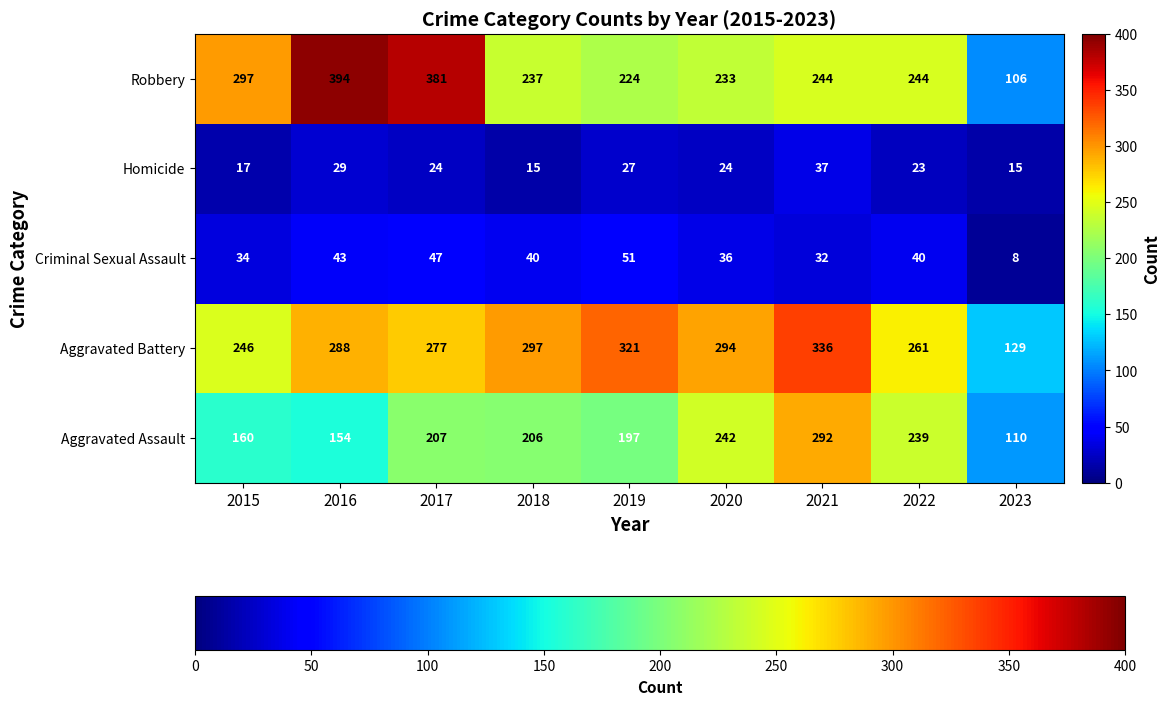

At 2017, list the series in order from largest to smallest.

Robbery, Aggravated Battery, Aggravated Assault, Criminal Sexual Assault, Homicide